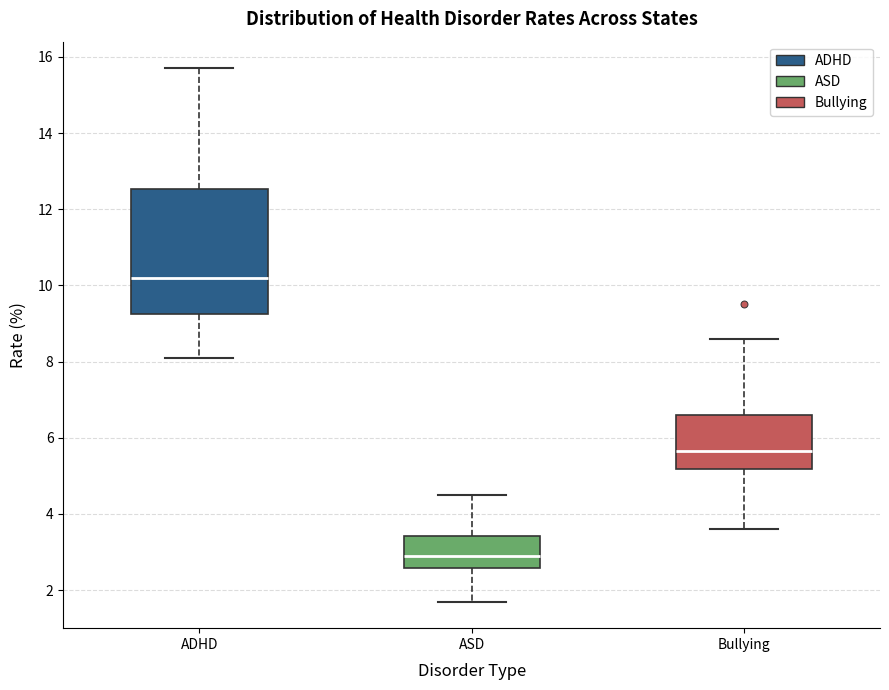

Reading left to right, read every box against the y-axis: the position of its median line, the range the box covers, and the ends of its whiskers. The values are not printed on the chart, so give them approximately, as read against the axis.

ADHD: median 10.2, box 9.2 to 12.6, whiskers 8.2 to 15.8
ASD: median 3.0, box 2.6 to 3.4, whiskers 1.8 to 4.6
Bullying: median 5.6, box 5.2 to 6.6, whiskers 3.6 to 8.6